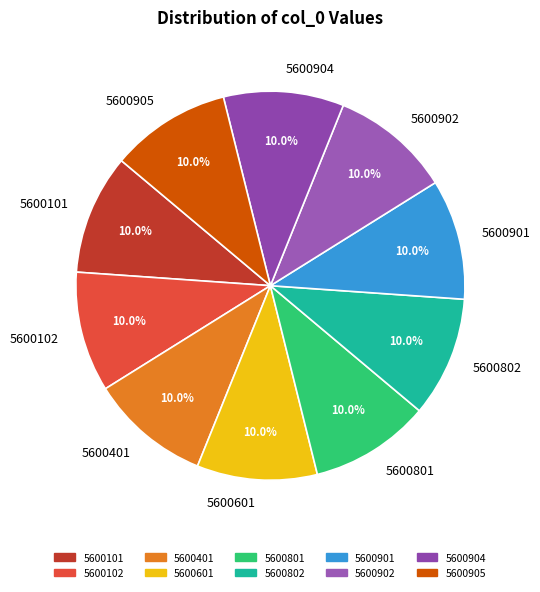

To the nearest percent, what is the average slice percentage?

10%